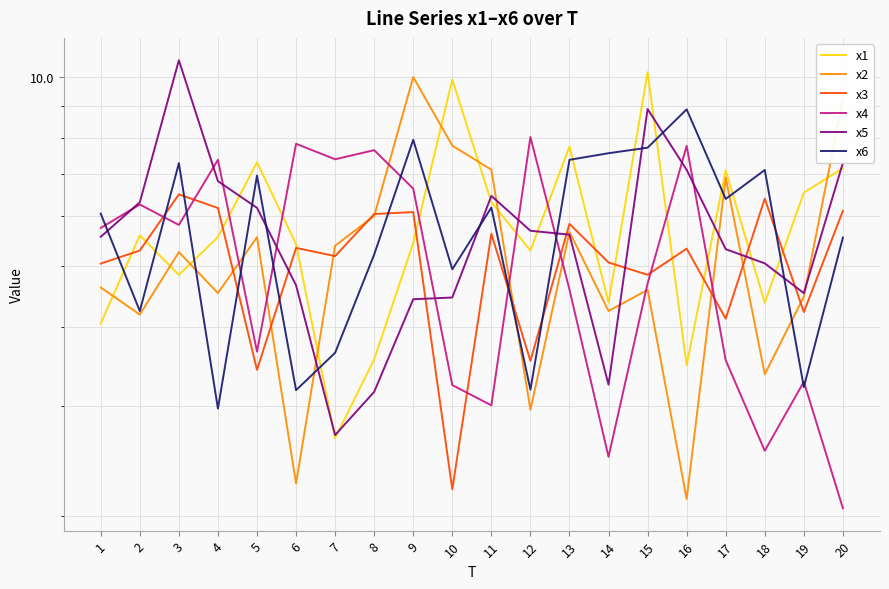

Where is the first local maximum for x4?

2